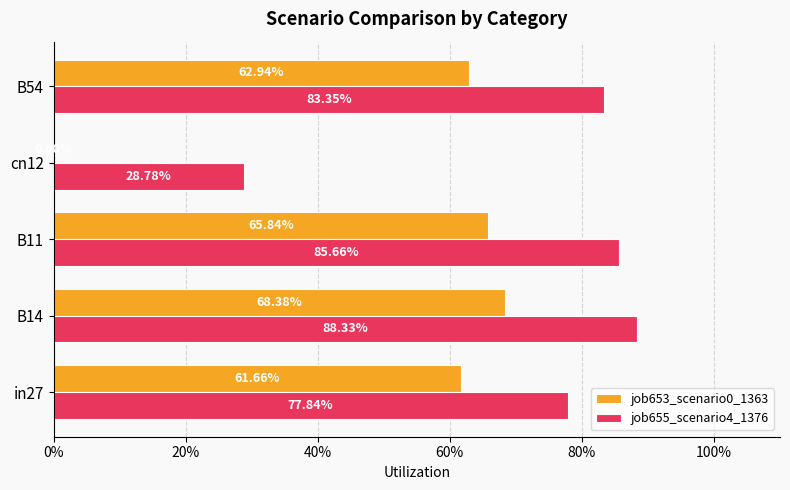

What are all the series names shown in the legend?

job653_scenario0_1363, job655_scenario4_1376